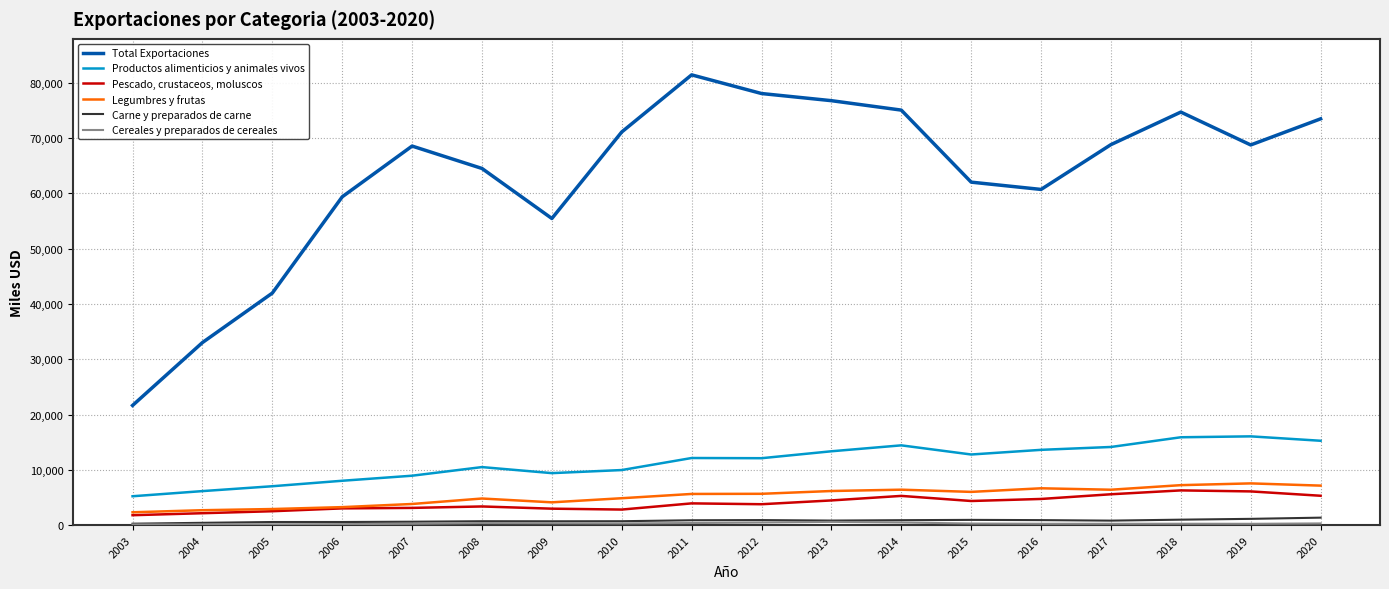

What is the maximum value shown in the chart?

81438